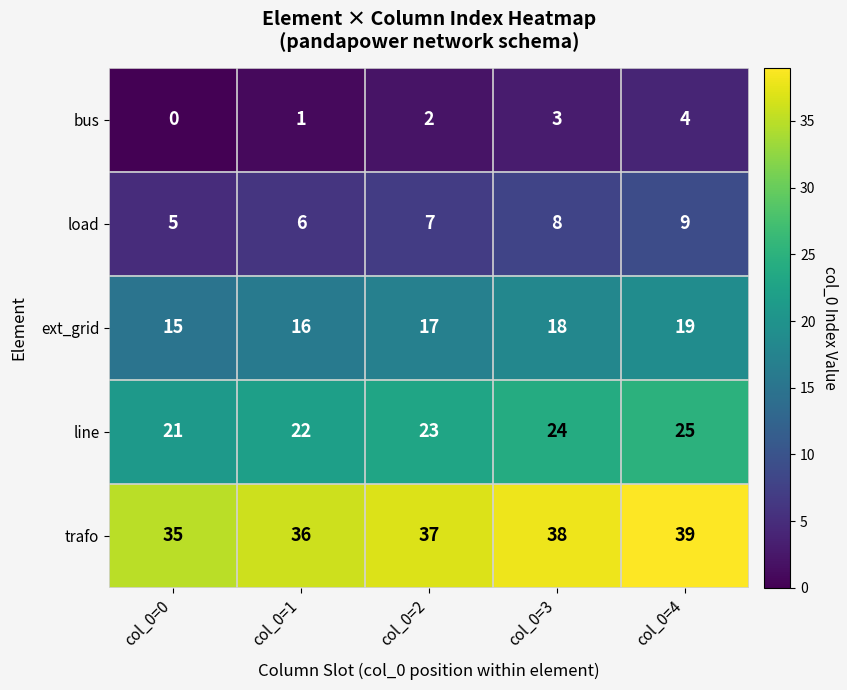

What is the average value of the line series?

23